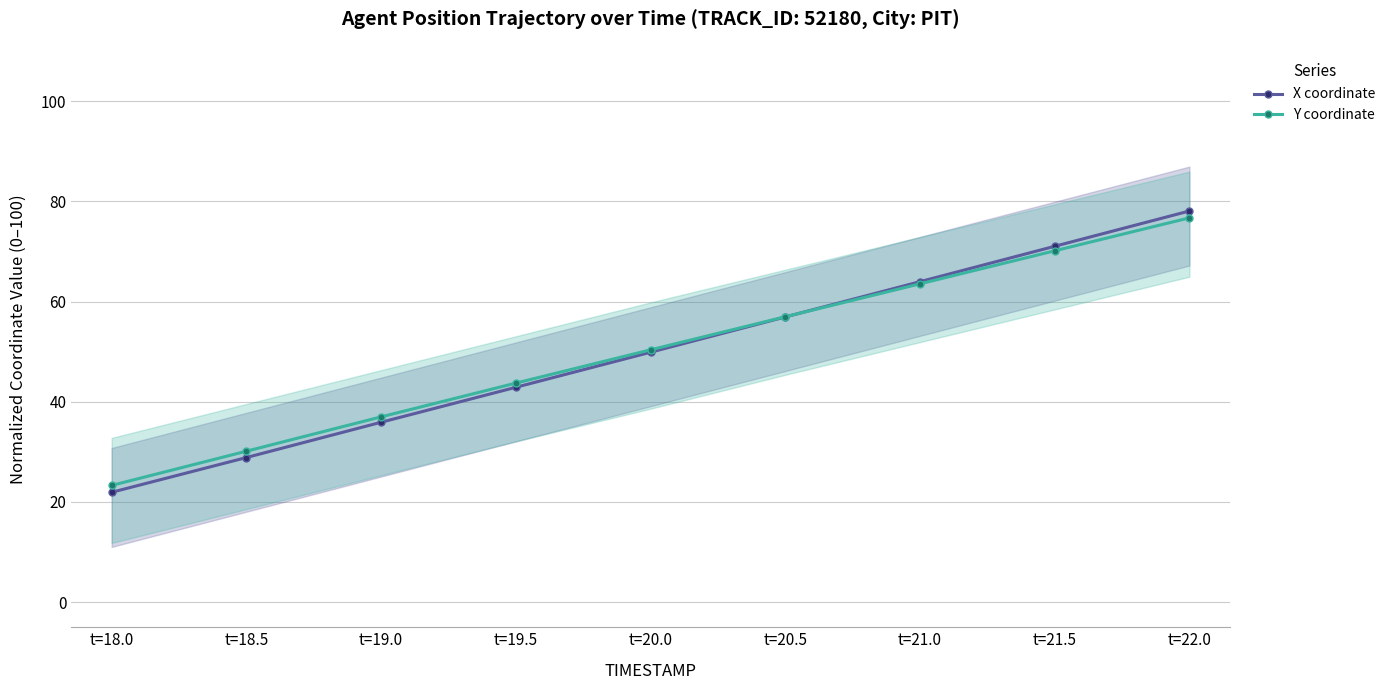

How many data points in Y coordinate are less than 50?

4